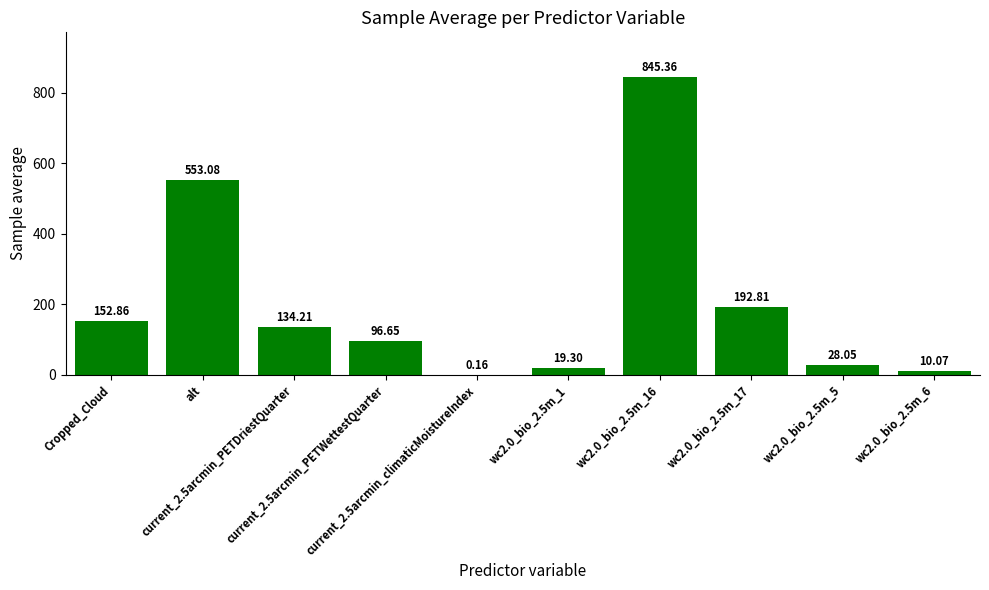

What is the sum of all values?

2032.6